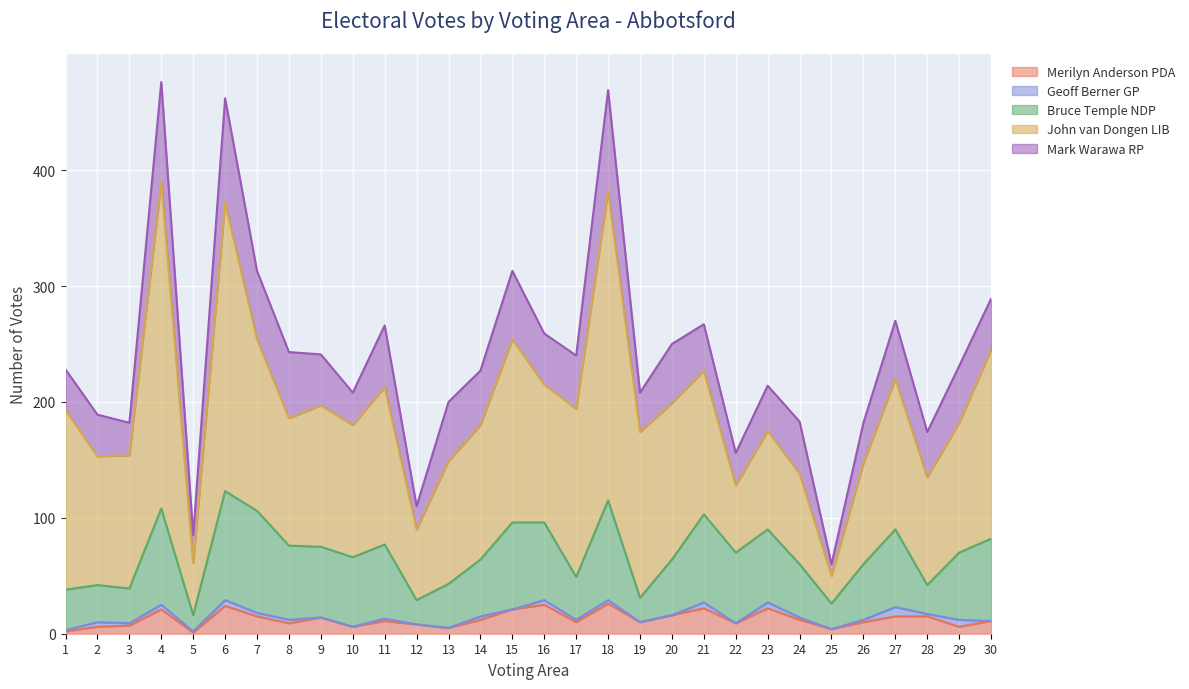

At which category does Merilyn Anderson PDA reach its first local peak?

4